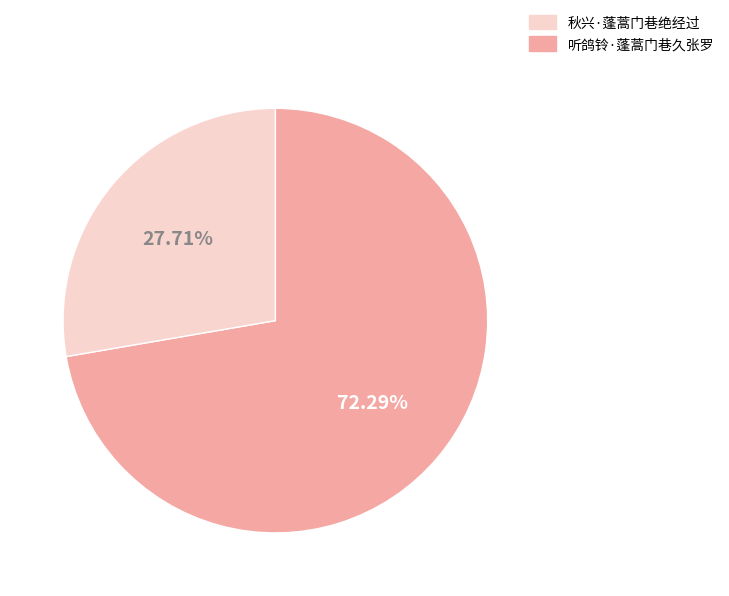

How many segments does this pie chart have?

2